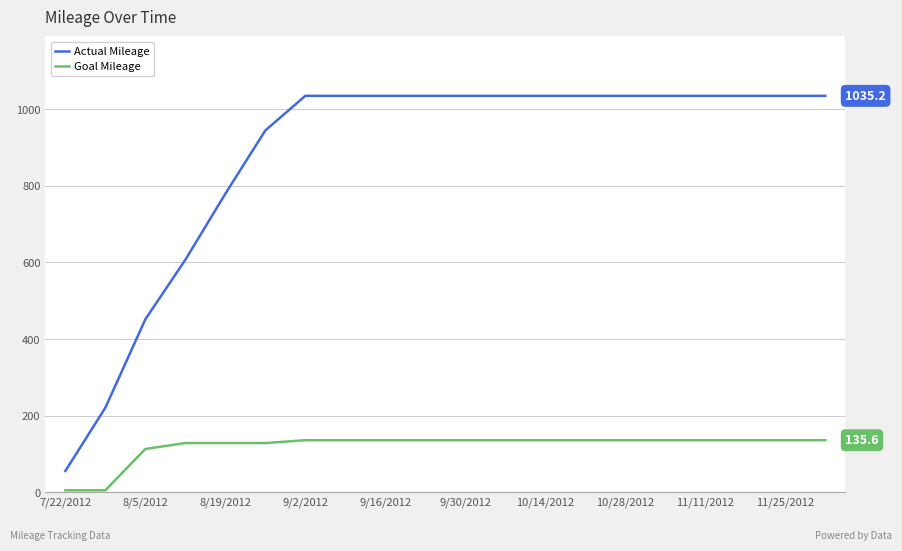

Does the chart have visible grid lines?

Yes